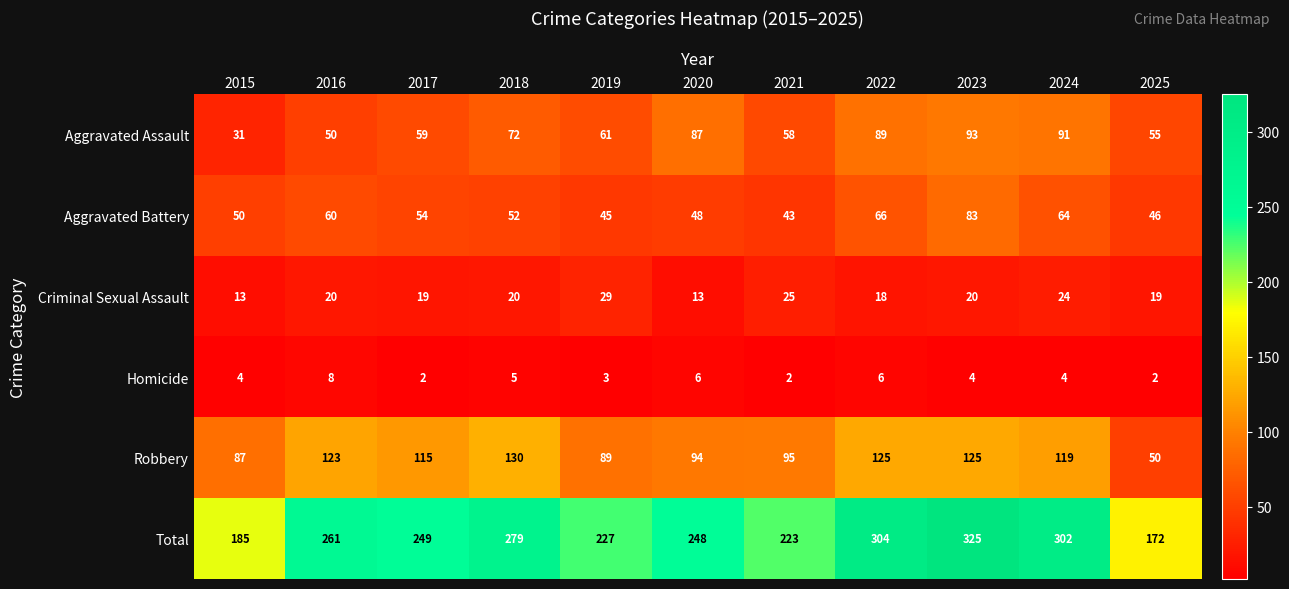

How many categories are shown in the chart?

11